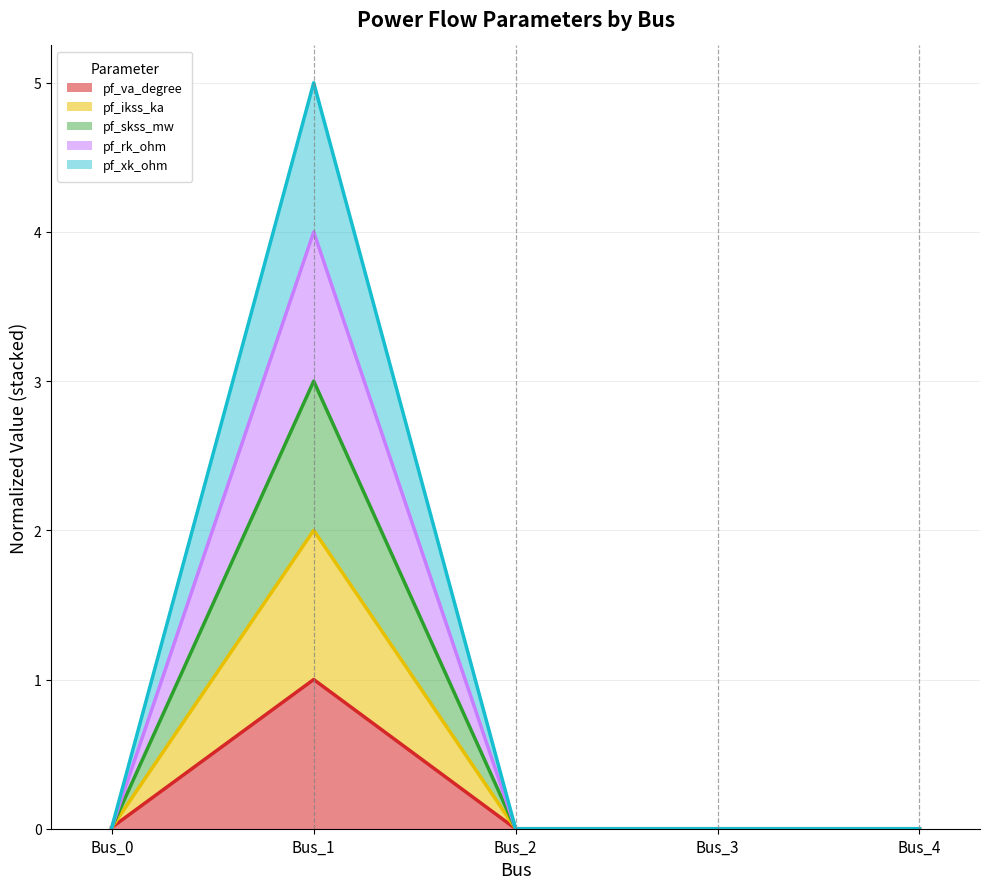

True or false: pf_xk_ohm has more than 2 interior local peaks.

False